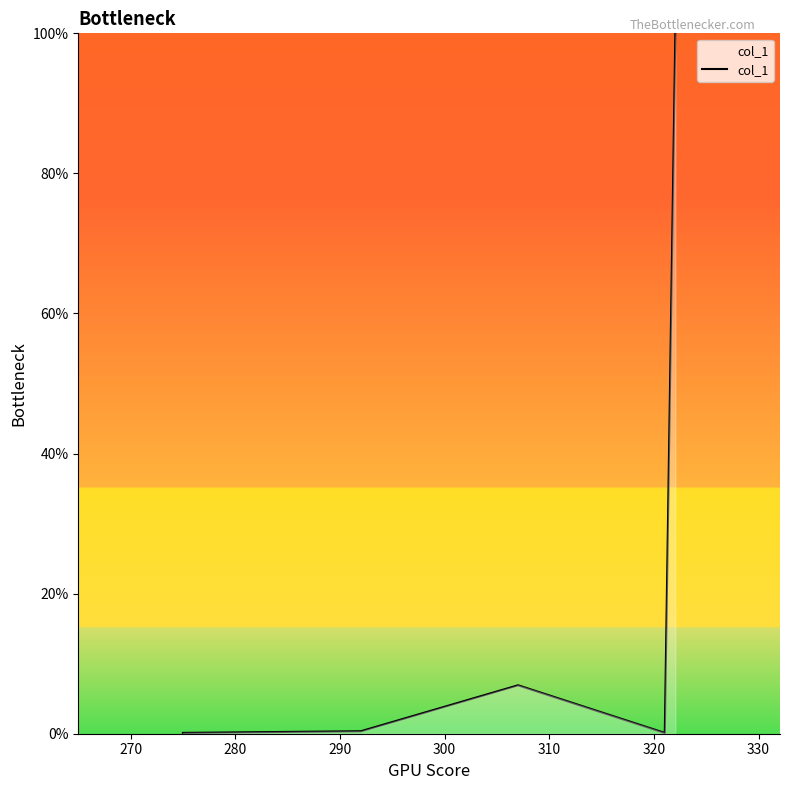

What is the difference between the maximum and minimum values?

99.9